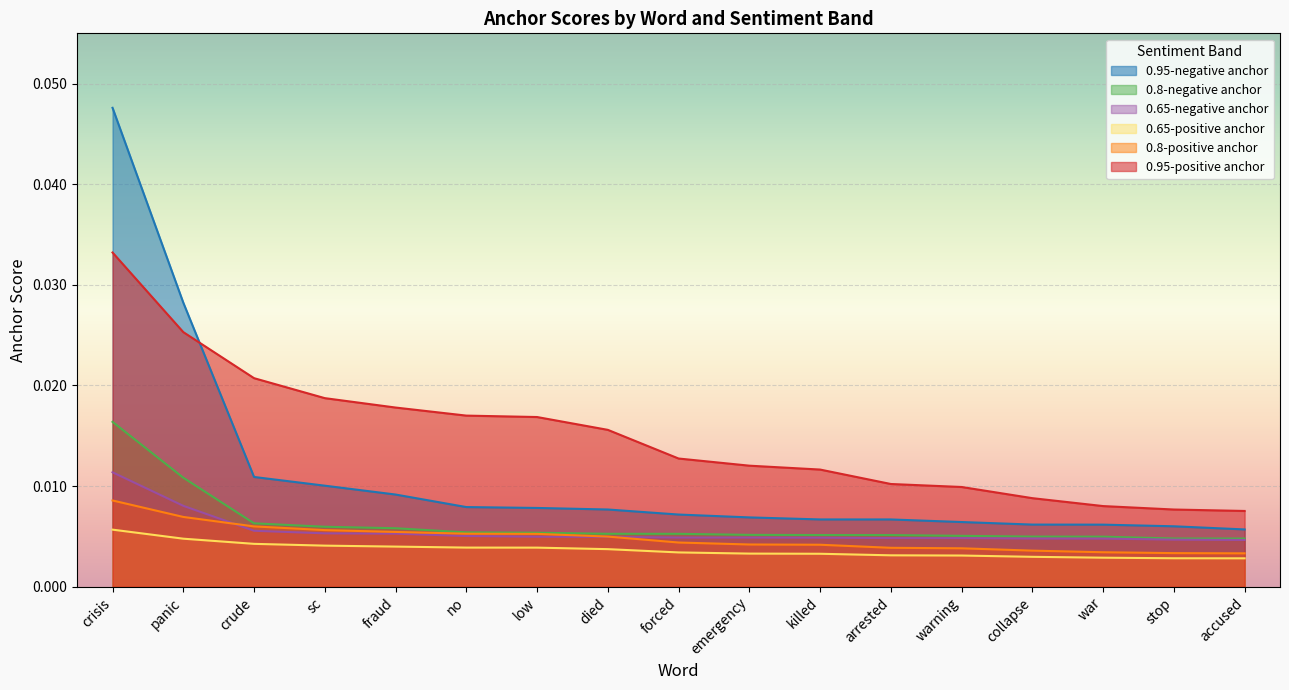

What is the total value across all series at crude?

0.1